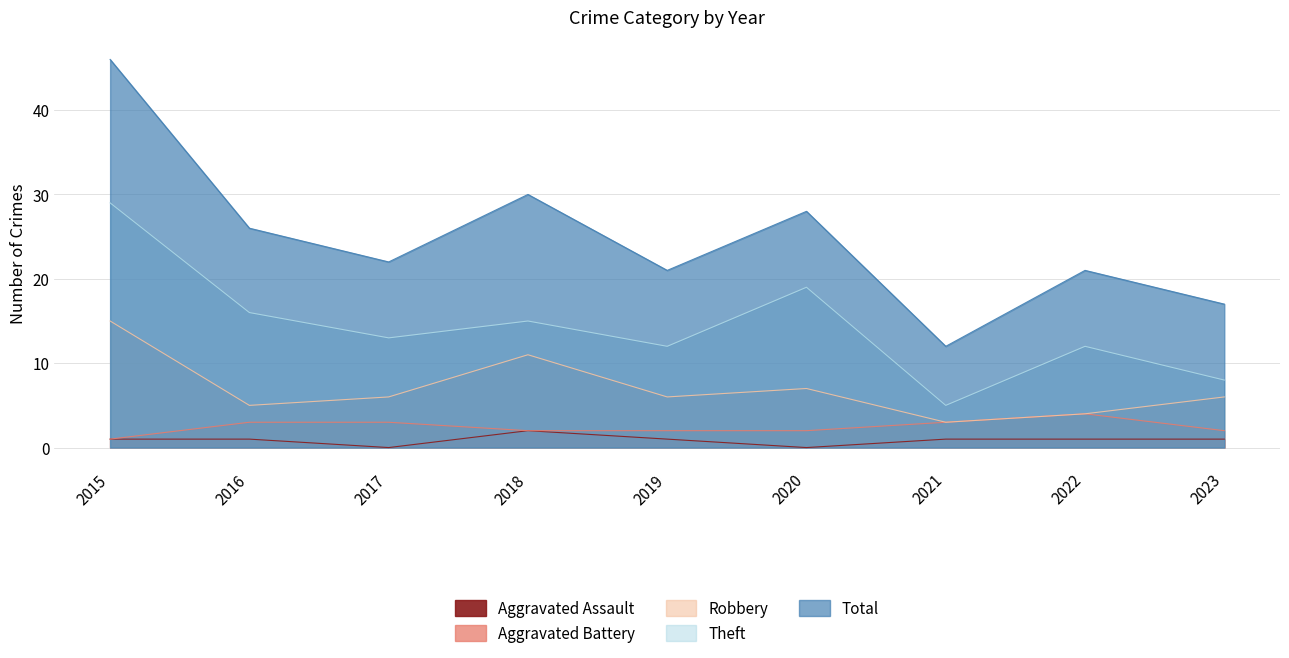

Reading right to left, extract all data points from this chart.

Aggravated Assault: 1	1	1	0	1	2	0	1	1
Aggravated Battery: 2	4	3	2	2	2	3	3	1
Robbery: 6	4	3	7	6	11	6	5	15
Theft: 8	12	5	19	12	15	13	16	29
Total: 17	21	12	28	21	30	22	26	46